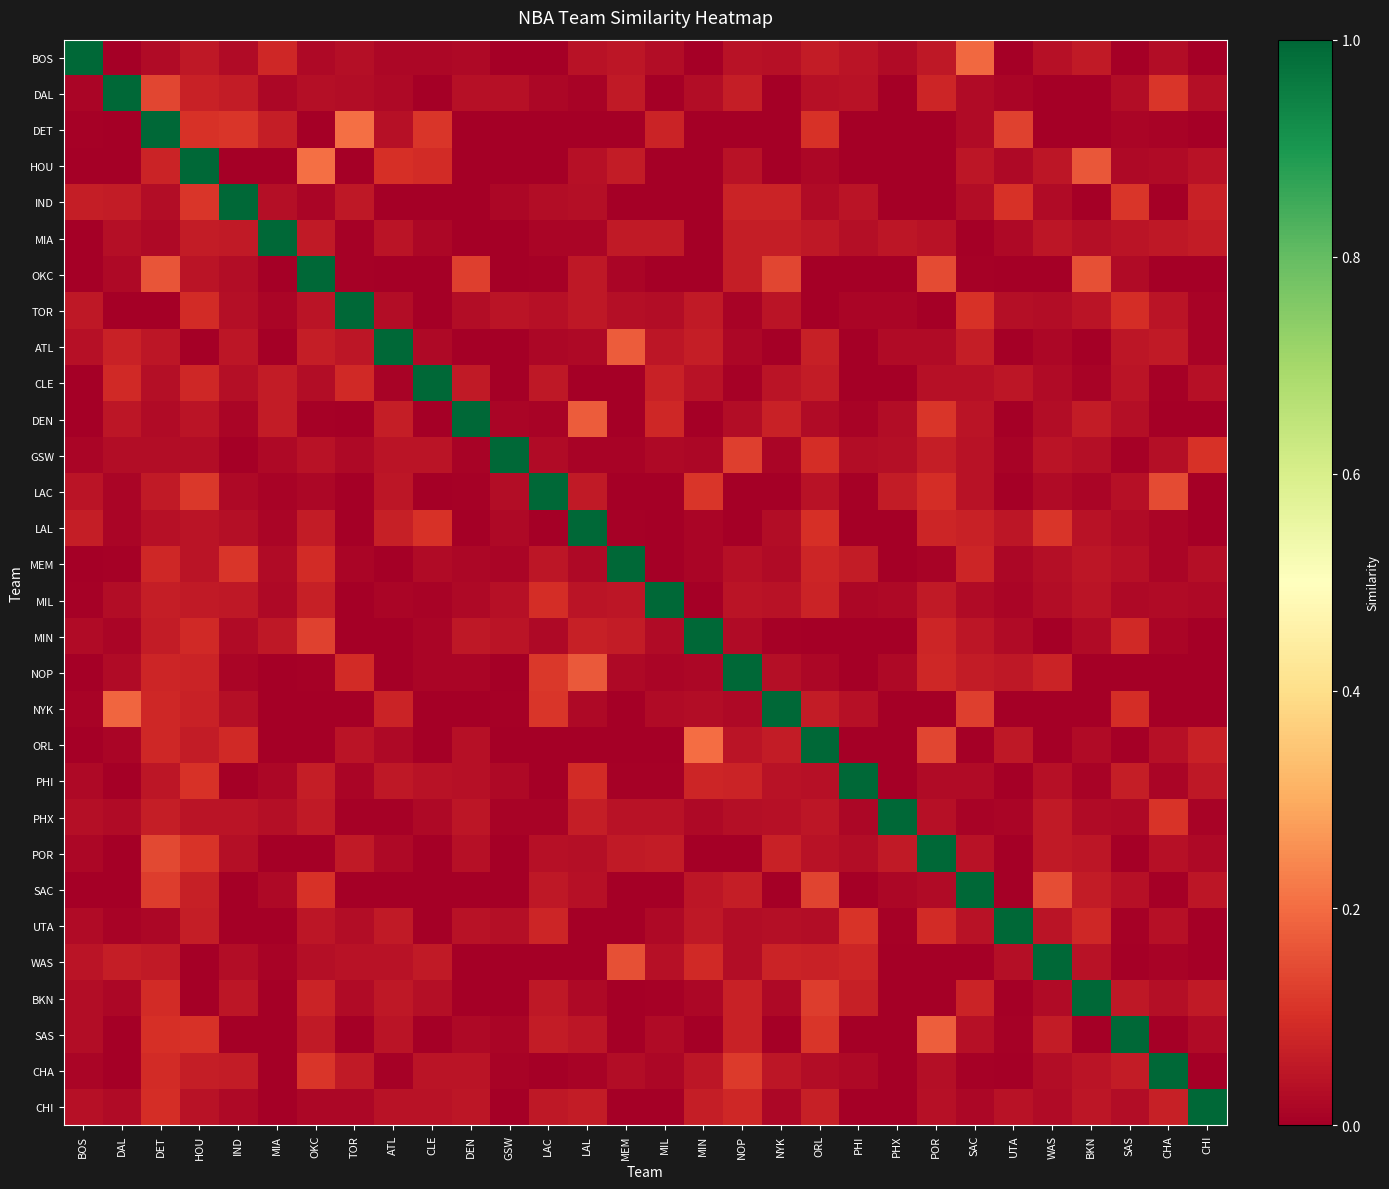

Reading left to right, what are all the values shown in this chart?

BOS: BOS=1.0	DAL=0.0	DET=0.0	HOU=0.1	IND=0.0	MIA=0.1	OKC=0.0	TOR=0.0	ATL=0.0	CLE=0.0	DEN=0.0	GSW=0.0	LAC=0.0	LAL=0.0	MEM=0.0	MIL=0.0	MIN=0.0	NOP=0.0	NYK=0.0	ORL=0.1	PHI=0.0	PHX=0.0	POR=0.1	SAC=0.2	UTA=0.0	WAS=0.0	BKN=0.1	SAS=0.0	CHA=0.0	CHI=0.0
DAL: BOS=0.0	DAL=1.0	DET=0.1	HOU=0.1	IND=0.1	MIA=0.0	OKC=0.0	TOR=0.0	ATL=0.0	CLE=0.0	DEN=0.0	GSW=0.0	LAC=0.0	LAL=0.0	MEM=0.1	MIL=0.0	MIN=0.0	NOP=0.1	NYK=0.0	ORL=0.0	PHI=0.0	PHX=0.0	POR=0.1	SAC=0.0	UTA=0.0	WAS=0.0	BKN=0.0	SAS=0.0	CHA=0.1	CHI=0.0
DET: BOS=0.0	DAL=0.0	DET=1.0	HOU=0.1	IND=0.1	MIA=0.1	OKC=0.0	TOR=0.2	ATL=0.0	CLE=0.1	DEN=0.0	GSW=0.0	LAC=0.0	LAL=0.0	MEM=0.0	MIL=0.1	MIN=0.0	NOP=0.0	NYK=0.0	ORL=0.1	PHI=0.0	PHX=0.0	POR=0.0	SAC=0.0	UTA=0.1	WAS=0.0	BKN=0.0	SAS=0.0	CHA=0.0	CHI=0.0
HOU: BOS=0.0	DAL=0.0	DET=0.1	HOU=1.0	IND=0.0	MIA=0.0	OKC=0.2	TOR=0.0	ATL=0.1	CLE=0.1	DEN=0.0	GSW=0.0	LAC=0.0	LAL=0.0	MEM=0.1	MIL=0.0	MIN=0.0	NOP=0.0	NYK=0.0	ORL=0.0	PHI=0.0	PHX=0.0	POR=0.0	SAC=0.0	UTA=0.0	WAS=0.0	BKN=0.2	SAS=0.0	CHA=0.0	CHI=0.0
IND: BOS=0.1	DAL=0.1	DET=0.0	HOU=0.1	IND=1.0	MIA=0.0	OKC=0.0	TOR=0.1	ATL=0.0	CLE=0.0	DEN=0.0	GSW=0.0	LAC=0.0	LAL=0.0	MEM=0.0	MIL=0.0	MIN=0.0	NOP=0.1	NYK=0.1	ORL=0.0	PHI=0.0	PHX=0.0	POR=0.0	SAC=0.0	UTA=0.1	WAS=0.0	BKN=0.0	SAS=0.1	CHA=0.0	CHI=0.1
MIA: BOS=0.0	DAL=0.0	DET=0.0	HOU=0.1	IND=0.1	MIA=1.0	OKC=0.1	TOR=0.0	ATL=0.0	CLE=0.0	DEN=0.0	GSW=0.0	LAC=0.0	LAL=0.0	MEM=0.1	MIL=0.1	MIN=0.0	NOP=0.1	NYK=0.1	ORL=0.1	PHI=0.0	PHX=0.1	POR=0.0	SAC=0.0	UTA=0.0	WAS=0.0	BKN=0.0	SAS=0.0	CHA=0.1	CHI=0.1
OKC: BOS=0.0	DAL=0.0	DET=0.2	HOU=0.0	IND=0.0	MIA=0.0	OKC=1.0	TOR=0.0	ATL=0.0	CLE=0.0	DEN=0.1	GSW=0.0	LAC=0.0	LAL=0.1	MEM=0.0	MIL=0.0	MIN=0.0	NOP=0.1	NYK=0.1	ORL=0.0	PHI=0.0	PHX=0.0	POR=0.1	SAC=0.0	UTA=0.0	WAS=0.0	BKN=0.2	SAS=0.0	CHA=0.0	CHI=0.0
TOR: BOS=0.1	DAL=0.0	DET=0.0	HOU=0.1	IND=0.0	MIA=0.0	OKC=0.0	TOR=1.0	ATL=0.0	CLE=0.0	DEN=0.0	GSW=0.0	LAC=0.0	LAL=0.1	MEM=0.0	MIL=0.0	MIN=0.1	NOP=0.0	NYK=0.0	ORL=0.0	PHI=0.0	PHX=0.0	POR=0.0	SAC=0.1	UTA=0.0	WAS=0.0	BKN=0.0	SAS=0.1	CHA=0.0	CHI=0.0
ATL: BOS=0.0	DAL=0.1	DET=0.0	HOU=0.0	IND=0.0	MIA=0.0	OKC=0.1	TOR=0.0	ATL=1.0	CLE=0.0	DEN=0.0	GSW=0.0	LAC=0.0	LAL=0.0	MEM=0.2	MIL=0.0	MIN=0.1	NOP=0.0	NYK=0.0	ORL=0.1	PHI=0.0	PHX=0.0	POR=0.0	SAC=0.1	UTA=0.0	WAS=0.0	BKN=0.0	SAS=0.0	CHA=0.1	CHI=0.0
CLE: BOS=0.0	DAL=0.1	DET=0.0	HOU=0.1	IND=0.0	MIA=0.1	OKC=0.0	TOR=0.1	ATL=0.0	CLE=1.0	DEN=0.1	GSW=0.0	LAC=0.1	LAL=0.0	MEM=0.0	MIL=0.1	MIN=0.0	NOP=0.0	NYK=0.0	ORL=0.1	PHI=0.0	PHX=0.0	POR=0.0	SAC=0.0	UTA=0.0	WAS=0.0	BKN=0.0	SAS=0.0	CHA=0.0	CHI=0.0
DEN: BOS=0.0	DAL=0.0	DET=0.0	HOU=0.0	IND=0.0	MIA=0.1	OKC=0.0	TOR=0.0	ATL=0.1	CLE=0.0	DEN=1.0	GSW=0.0	LAC=0.0	LAL=0.2	MEM=0.0	MIL=0.1	MIN=0.0	NOP=0.0	NYK=0.1	ORL=0.0	PHI=0.0	PHX=0.0	POR=0.1	SAC=0.0	UTA=0.0	WAS=0.0	BKN=0.1	SAS=0.0	CHA=0.0	CHI=0.0
GSW: BOS=0.0	DAL=0.0	DET=0.0	HOU=0.0	IND=0.0	MIA=0.0	OKC=0.0	TOR=0.0	ATL=0.0	CLE=0.0	DEN=0.0	GSW=1.0	LAC=0.0	LAL=0.0	MEM=0.0	MIL=0.0	MIN=0.0	NOP=0.1	NYK=0.0	ORL=0.1	PHI=0.0	PHX=0.0	POR=0.1	SAC=0.0	UTA=0.0	WAS=0.0	BKN=0.0	SAS=0.0	CHA=0.0	CHI=0.1
LAC: BOS=0.0	DAL=0.0	DET=0.1	HOU=0.1	IND=0.0	MIA=0.0	OKC=0.0	TOR=0.0	ATL=0.0	CLE=0.0	DEN=0.0	GSW=0.0	LAC=1.0	LAL=0.1	MEM=0.0	MIL=0.0	MIN=0.1	NOP=0.0	NYK=0.0	ORL=0.0	PHI=0.0	PHX=0.1	POR=0.1	SAC=0.0	UTA=0.0	WAS=0.0	BKN=0.0	SAS=0.0	CHA=0.1	CHI=0.0
LAL: BOS=0.1	DAL=0.0	DET=0.0	HOU=0.0	IND=0.0	MIA=0.0	OKC=0.1	TOR=0.0	ATL=0.1	CLE=0.1	DEN=0.0	GSW=0.0	LAC=0.0	LAL=1.0	MEM=0.0	MIL=0.0	MIN=0.0	NOP=0.0	NYK=0.0	ORL=0.1	PHI=0.0	PHX=0.0	POR=0.1	SAC=0.1	UTA=0.0	WAS=0.1	BKN=0.0	SAS=0.0	CHA=0.0	CHI=0.0
MEM: BOS=0.0	DAL=0.0	DET=0.1	HOU=0.0	IND=0.1	MIA=0.0	OKC=0.1	TOR=0.0	ATL=0.0	CLE=0.0	DEN=0.0	GSW=0.0	LAC=0.1	LAL=0.0	MEM=1.0	MIL=0.0	MIN=0.0	NOP=0.0	NYK=0.0	ORL=0.1	PHI=0.1	PHX=0.0	POR=0.0	SAC=0.1	UTA=0.0	WAS=0.0	BKN=0.0	SAS=0.0	CHA=0.0	CHI=0.0
MIL: BOS=0.0	DAL=0.0	DET=0.1	HOU=0.1	IND=0.1	MIA=0.0	OKC=0.1	TOR=0.0	ATL=0.0	CLE=0.0	DEN=0.0	GSW=0.0	LAC=0.1	LAL=0.0	MEM=0.0	MIL=1.0	MIN=0.0	NOP=0.0	NYK=0.0	ORL=0.1	PHI=0.0	PHX=0.0	POR=0.1	SAC=0.0	UTA=0.0	WAS=0.0	BKN=0.0	SAS=0.0	CHA=0.0	CHI=0.0
MIN: BOS=0.0	DAL=0.0	DET=0.1	HOU=0.1	IND=0.0	MIA=0.1	OKC=0.1	TOR=0.0	ATL=0.0	CLE=0.0	DEN=0.1	GSW=0.0	LAC=0.0	LAL=0.1	MEM=0.1	MIL=0.0	MIN=1.0	NOP=0.0	NYK=0.0	ORL=0.0	PHI=0.0	PHX=0.0	POR=0.1	SAC=0.0	UTA=0.0	WAS=0.0	BKN=0.0	SAS=0.1	CHA=0.0	CHI=0.0
NOP: BOS=0.0	DAL=0.0	DET=0.1	HOU=0.1	IND=0.0	MIA=0.0	OKC=0.0	TOR=0.1	ATL=0.0	CLE=0.0	DEN=0.0	GSW=0.0	LAC=0.1	LAL=0.2	MEM=0.0	MIL=0.0	MIN=0.0	NOP=1.0	NYK=0.0	ORL=0.0	PHI=0.0	PHX=0.0	POR=0.1	SAC=0.1	UTA=0.1	WAS=0.1	BKN=0.0	SAS=0.0	CHA=0.0	CHI=0.0
NYK: BOS=0.0	DAL=0.2	DET=0.1	HOU=0.1	IND=0.0	MIA=0.0	OKC=0.0	TOR=0.0	ATL=0.1	CLE=0.0	DEN=0.0	GSW=0.0	LAC=0.1	LAL=0.0	MEM=0.0	MIL=0.0	MIN=0.0	NOP=0.0	NYK=1.0	ORL=0.1	PHI=0.0	PHX=0.0	POR=0.0	SAC=0.1	UTA=0.0	WAS=0.0	BKN=0.0	SAS=0.1	CHA=0.0	CHI=0.0
ORL: BOS=0.0	DAL=0.0	DET=0.1	HOU=0.1	IND=0.1	MIA=0.0	OKC=0.0	TOR=0.0	ATL=0.0	CLE=0.0	DEN=0.0	GSW=0.0	LAC=0.0	LAL=0.0	MEM=0.0	MIL=0.0	MIN=0.2	NOP=0.0	NYK=0.1	ORL=1.0	PHI=0.0	PHX=0.0	POR=0.1	SAC=0.0	UTA=0.1	WAS=0.0	BKN=0.0	SAS=0.0	CHA=0.0	CHI=0.1
PHI: BOS=0.0	DAL=0.0	DET=0.0	HOU=0.1	IND=0.0	MIA=0.0	OKC=0.1	TOR=0.0	ATL=0.1	CLE=0.0	DEN=0.0	GSW=0.0	LAC=0.0	LAL=0.1	MEM=0.0	MIL=0.0	MIN=0.1	NOP=0.1	NYK=0.0	ORL=0.0	PHI=1.0	PHX=0.0	POR=0.0	SAC=0.0	UTA=0.0	WAS=0.0	BKN=0.0	SAS=0.1	CHA=0.0	CHI=0.1
PHX: BOS=0.0	DAL=0.0	DET=0.1	HOU=0.0	IND=0.0	MIA=0.0	OKC=0.1	TOR=0.0	ATL=0.0	CLE=0.0	DEN=0.0	GSW=0.0	LAC=0.0	LAL=0.1	MEM=0.0	MIL=0.0	MIN=0.0	NOP=0.0	NYK=0.0	ORL=0.0	PHI=0.0	PHX=1.0	POR=0.0	SAC=0.0	UTA=0.0	WAS=0.1	BKN=0.0	SAS=0.0	CHA=0.1	CHI=0.0
POR: BOS=0.0	DAL=0.0	DET=0.1	HOU=0.1	IND=0.0	MIA=0.0	OKC=0.0	TOR=0.1	ATL=0.0	CLE=0.0	DEN=0.0	GSW=0.0	LAC=0.0	LAL=0.0	MEM=0.1	MIL=0.1	MIN=0.0	NOP=0.0	NYK=0.1	ORL=0.0	PHI=0.0	PHX=0.1	POR=1.0	SAC=0.0	UTA=0.0	WAS=0.1	BKN=0.0	SAS=0.0	CHA=0.0	CHI=0.0
SAC: BOS=0.0	DAL=0.0	DET=0.1	HOU=0.1	IND=0.0	MIA=0.0	OKC=0.1	TOR=0.0	ATL=0.0	CLE=0.0	DEN=0.0	GSW=0.0	LAC=0.1	LAL=0.0	MEM=0.0	MIL=0.0	MIN=0.0	NOP=0.1	NYK=0.0	ORL=0.1	PHI=0.0	PHX=0.0	POR=0.0	SAC=1.0	UTA=0.0	WAS=0.2	BKN=0.1	SAS=0.0	CHA=0.0	CHI=0.1
UTA: BOS=0.0	DAL=0.0	DET=0.0	HOU=0.1	IND=0.0	MIA=0.0	OKC=0.0	TOR=0.0	ATL=0.1	CLE=0.0	DEN=0.0	GSW=0.0	LAC=0.1	LAL=0.0	MEM=0.0	MIL=0.0	MIN=0.1	NOP=0.0	NYK=0.0	ORL=0.0	PHI=0.1	PHX=0.0	POR=0.1	SAC=0.0	UTA=1.0	WAS=0.0	BKN=0.1	SAS=0.0	CHA=0.0	CHI=0.0
WAS: BOS=0.0	DAL=0.1	DET=0.1	HOU=0.0	IND=0.0	MIA=0.0	OKC=0.0	TOR=0.0	ATL=0.0	CLE=0.1	DEN=0.0	GSW=0.0	LAC=0.0	LAL=0.0	MEM=0.2	MIL=0.0	MIN=0.1	NOP=0.0	NYK=0.1	ORL=0.1	PHI=0.1	PHX=0.0	POR=0.0	SAC=0.0	UTA=0.0	WAS=1.0	BKN=0.0	SAS=0.0	CHA=0.0	CHI=0.0
BKN: BOS=0.0	DAL=0.0	DET=0.1	HOU=0.0	IND=0.0	MIA=0.0	OKC=0.1	TOR=0.0	ATL=0.1	CLE=0.0	DEN=0.0	GSW=0.0	LAC=0.1	LAL=0.0	MEM=0.0	MIL=0.0	MIN=0.0	NOP=0.1	NYK=0.0	ORL=0.1	PHI=0.1	PHX=0.0	POR=0.0	SAC=0.1	UTA=0.0	WAS=0.0	BKN=1.0	SAS=0.1	CHA=0.0	CHI=0.1
SAS: BOS=0.0	DAL=0.0	DET=0.1	HOU=0.1	IND=0.0	MIA=0.0	OKC=0.1	TOR=0.0	ATL=0.0	CLE=0.0	DEN=0.0	GSW=0.0	LAC=0.1	LAL=0.1	MEM=0.0	MIL=0.0	MIN=0.0	NOP=0.1	NYK=0.0	ORL=0.1	PHI=0.0	PHX=0.0	POR=0.2	SAC=0.0	UTA=0.0	WAS=0.1	BKN=0.0	SAS=1.0	CHA=0.0	CHI=0.0
CHA: BOS=0.0	DAL=0.0	DET=0.1	HOU=0.1	IND=0.1	MIA=0.0	OKC=0.1	TOR=0.1	ATL=0.0	CLE=0.0	DEN=0.0	GSW=0.0	LAC=0.0	LAL=0.0	MEM=0.0	MIL=0.0	MIN=0.0	NOP=0.1	NYK=0.0	ORL=0.0	PHI=0.0	PHX=0.0	POR=0.0	SAC=0.0	UTA=0.0	WAS=0.0	BKN=0.0	SAS=0.1	CHA=1.0	CHI=0.0
CHI: BOS=0.0	DAL=0.0	DET=0.1	HOU=0.0	IND=0.0	MIA=0.0	OKC=0.0	TOR=0.0	ATL=0.0	CLE=0.0	DEN=0.0	GSW=0.0	LAC=0.1	LAL=0.1	MEM=0.0	MIL=0.0	MIN=0.1	NOP=0.1	NYK=0.0	ORL=0.1	PHI=0.0	PHX=0.0	POR=0.0	SAC=0.0	UTA=0.0	WAS=0.0	BKN=0.0	SAS=0.0	CHA=0.1	CHI=1.0